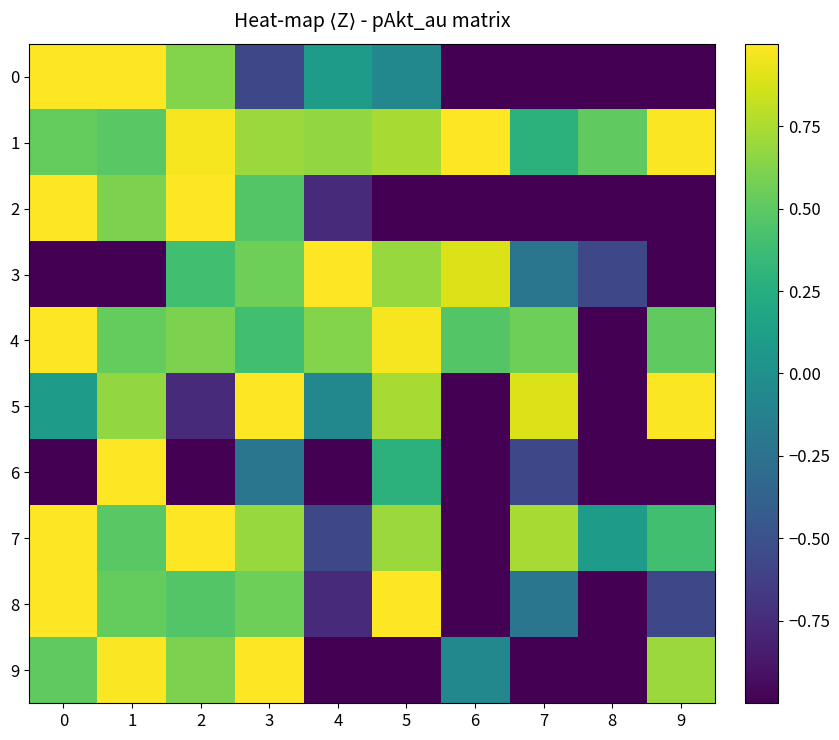

Count the number of categories in the chart.

10